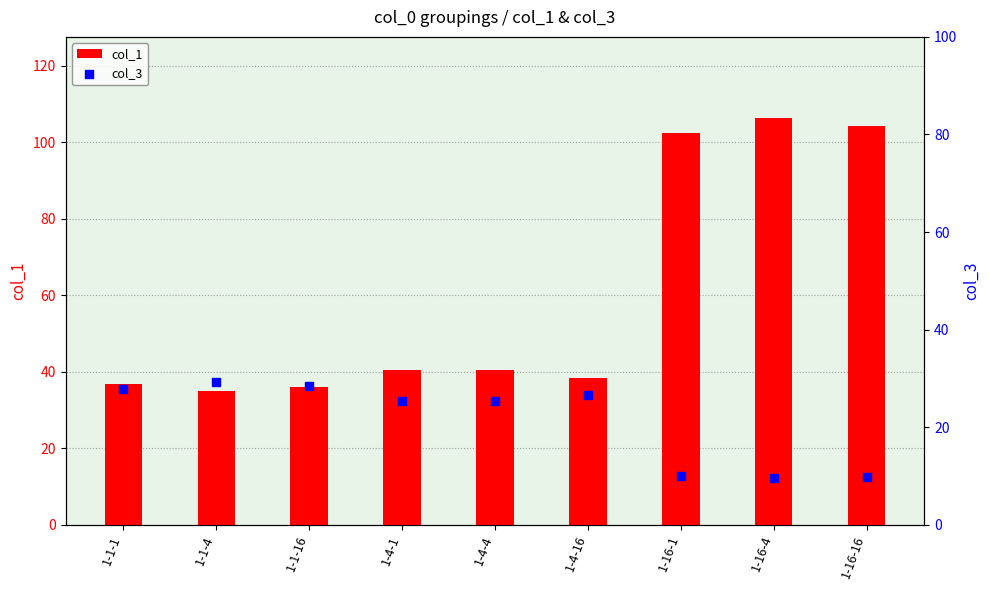

Which series reaches the maximum Y coordinate?

col_1